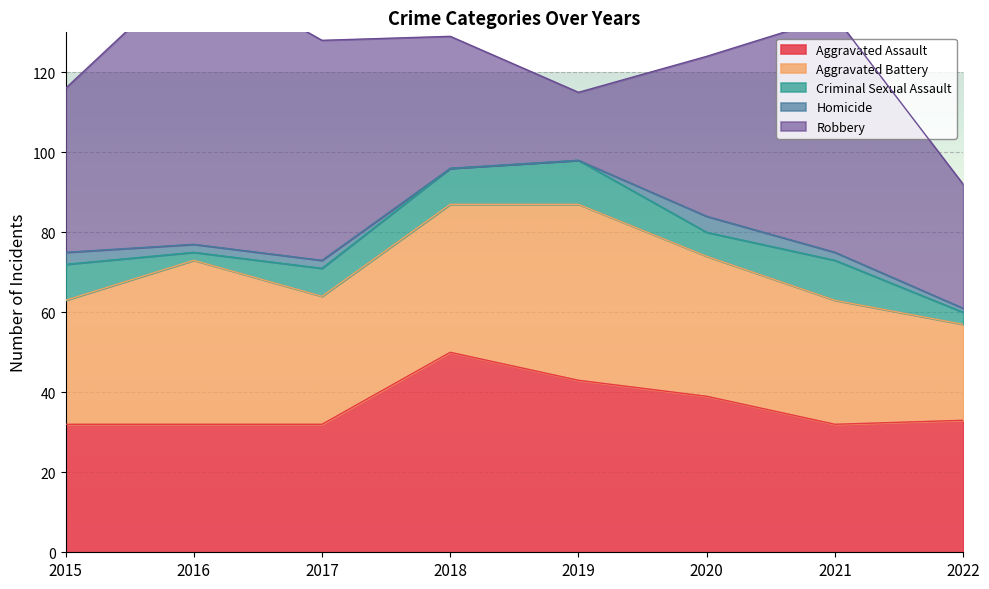

How many values in the Aggravated Battery series exceed 35?

3